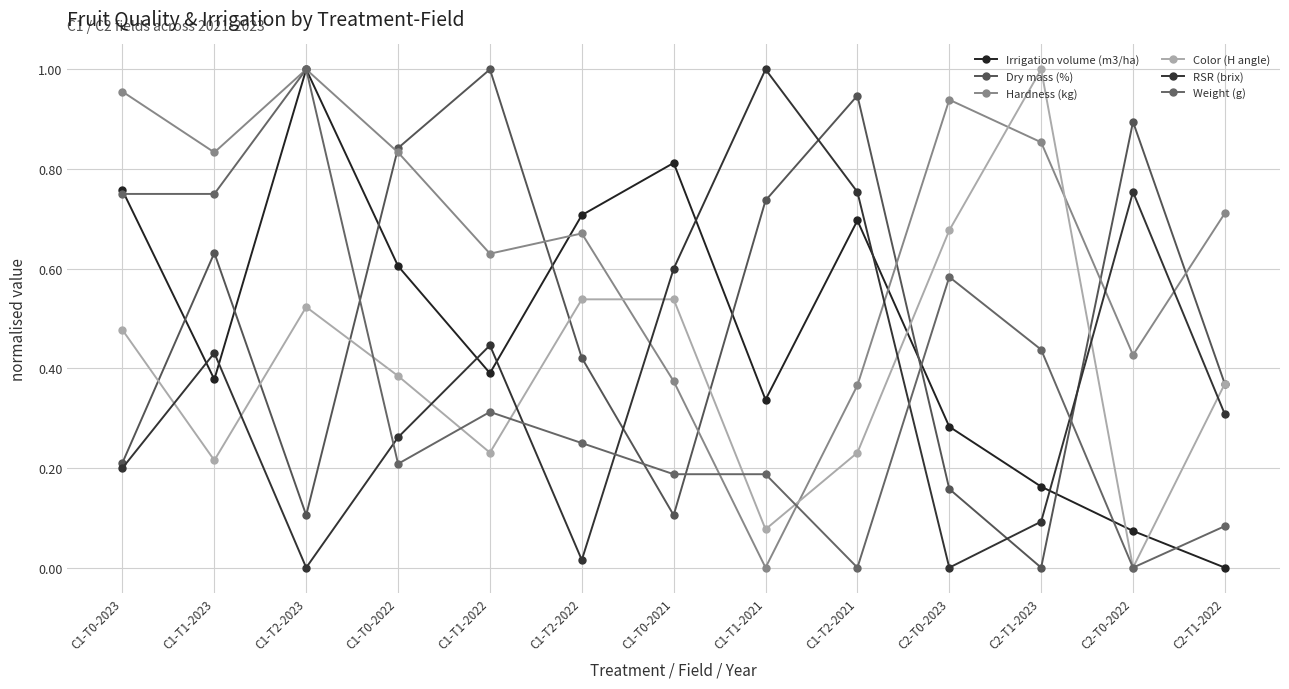

How many data points in Dry mass (%) are above 0?

12